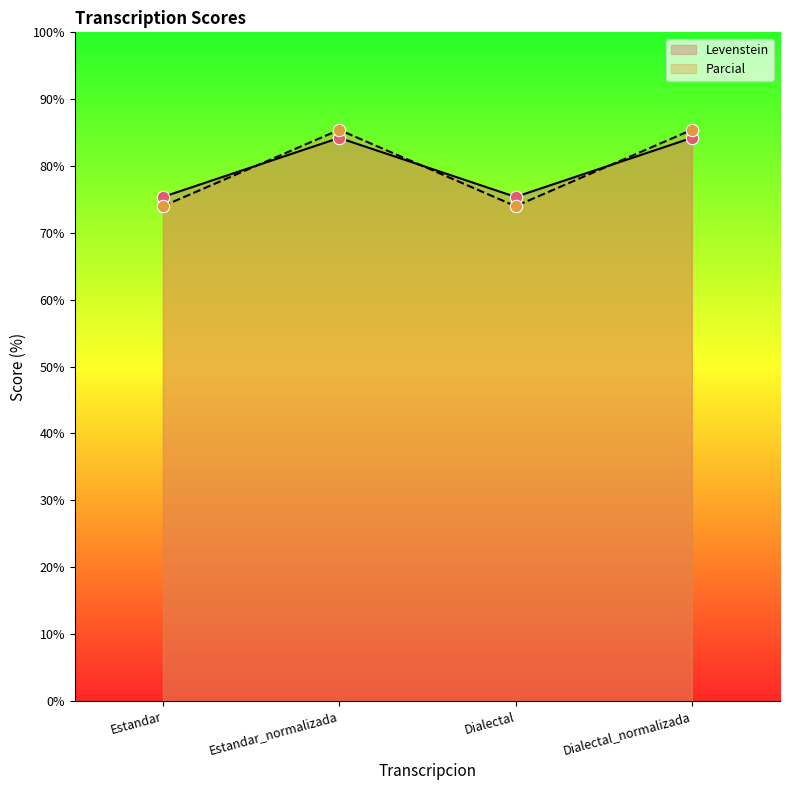

What are all the series names shown in the legend?

Levenstein, Parcial